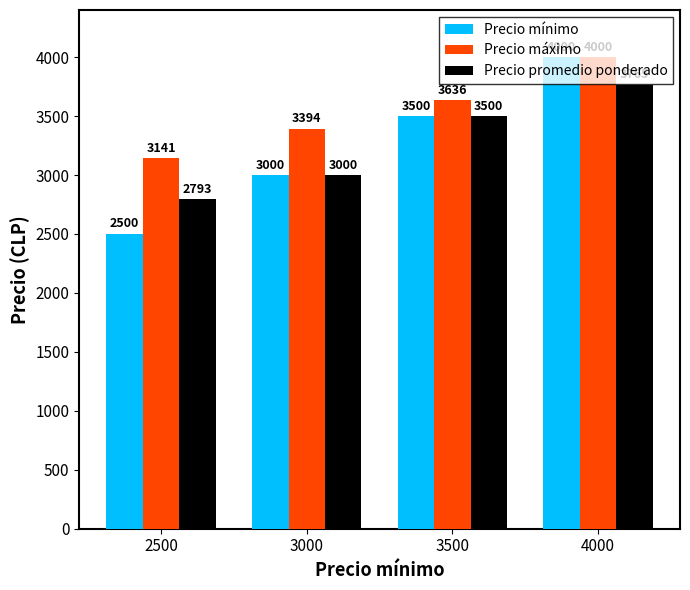

Which category has the highest value across all series?

4000